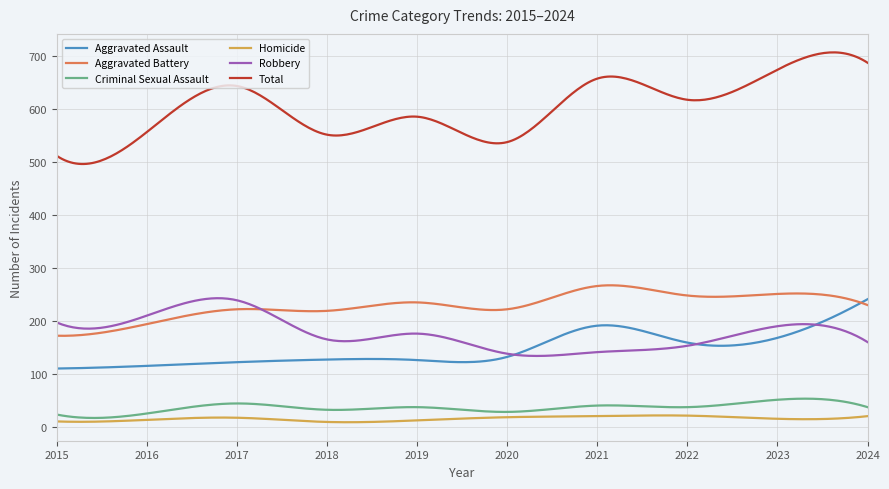

True or false: Criminal Sexual Assault and Aggravated Assault cross at least once.

False